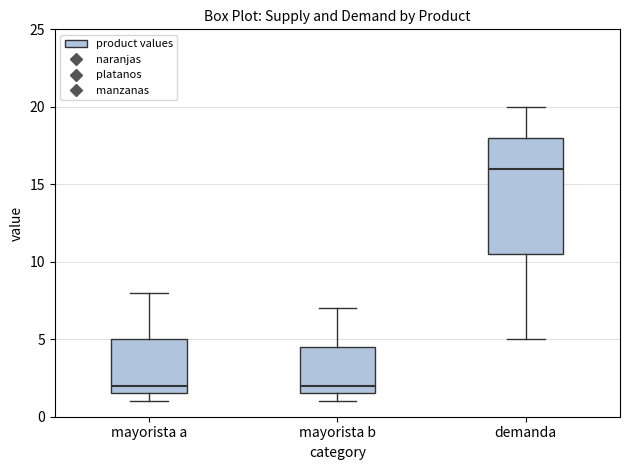

Comparing the boxes themselves (not the whiskers), which one is the tallest?

demanda